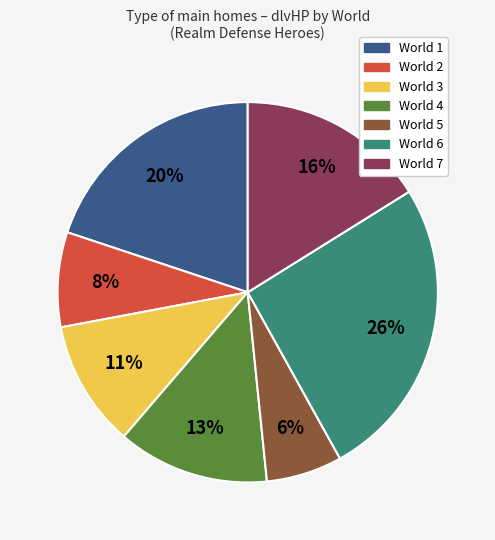

Rank the categories by value from highest to lowest.

World 6, World 1, World 7, World 4, World 3, World 2, World 5